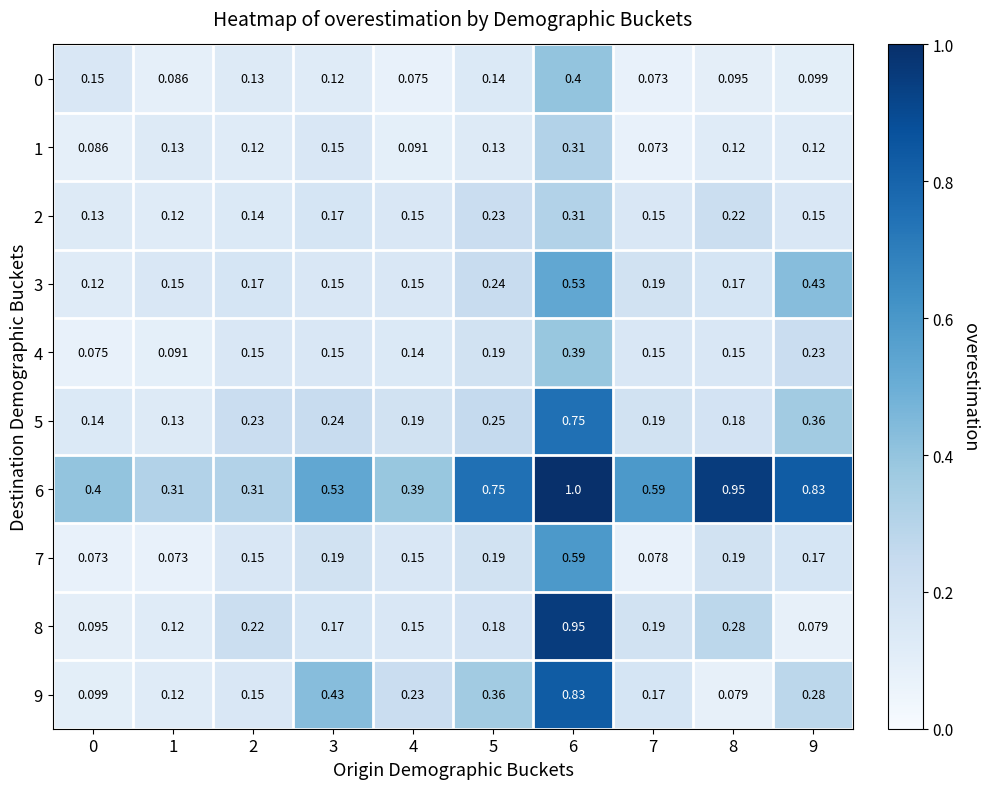

Is the value of 8 at 8 greater than the value of 9 at 0?

Yes